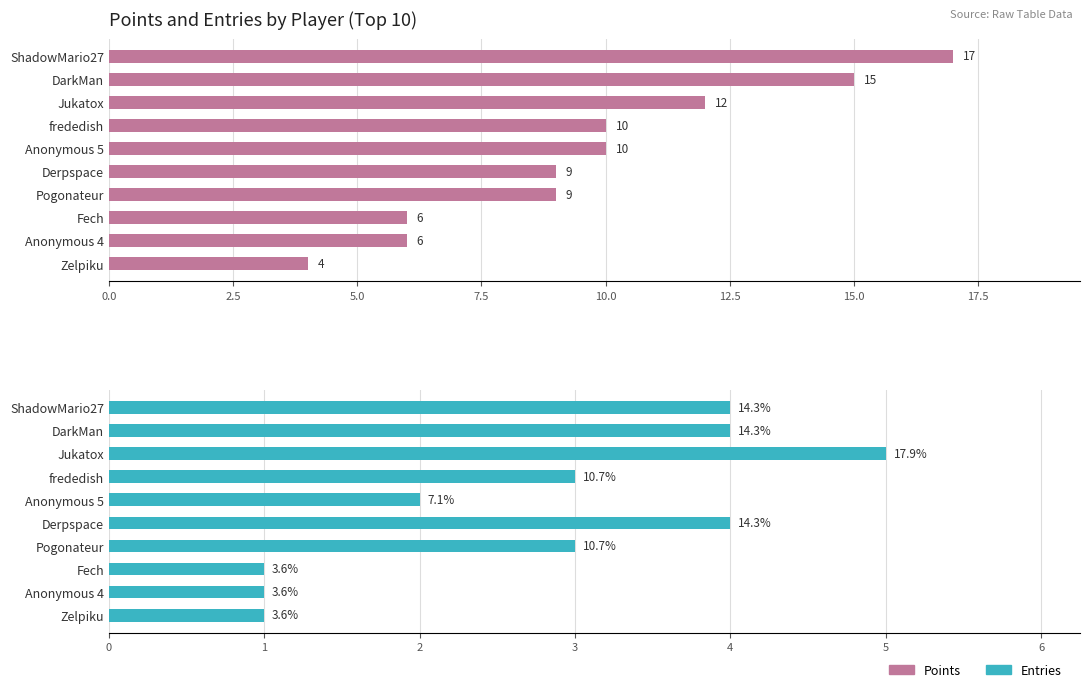

Which series has the largest range (max minus min)?

Points